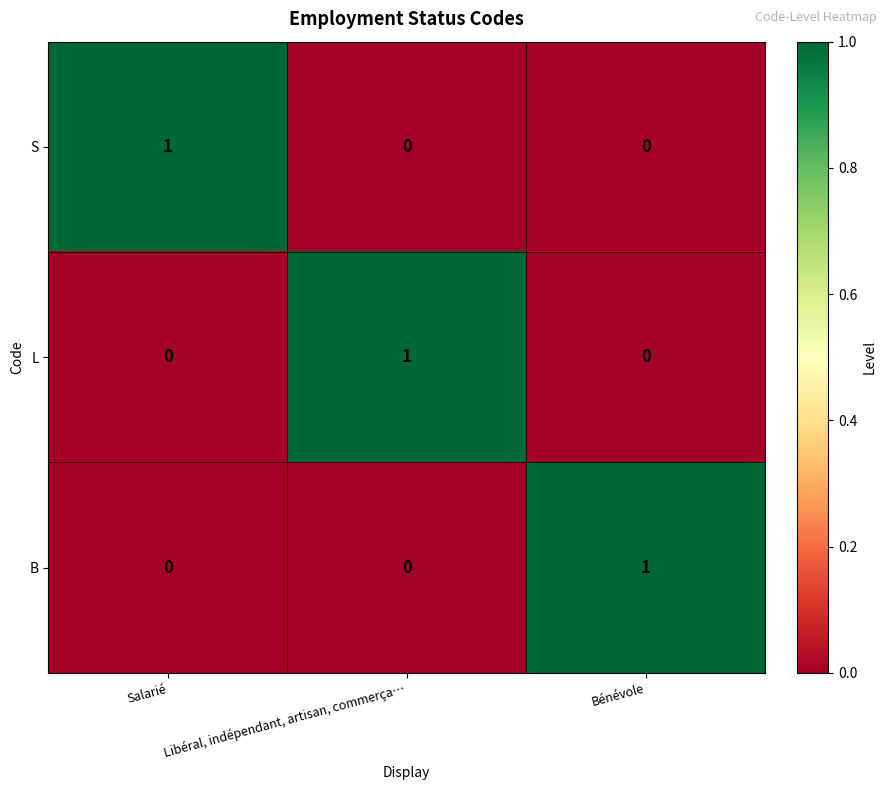

The L series shows 0 at Bénévole. True or false?

True